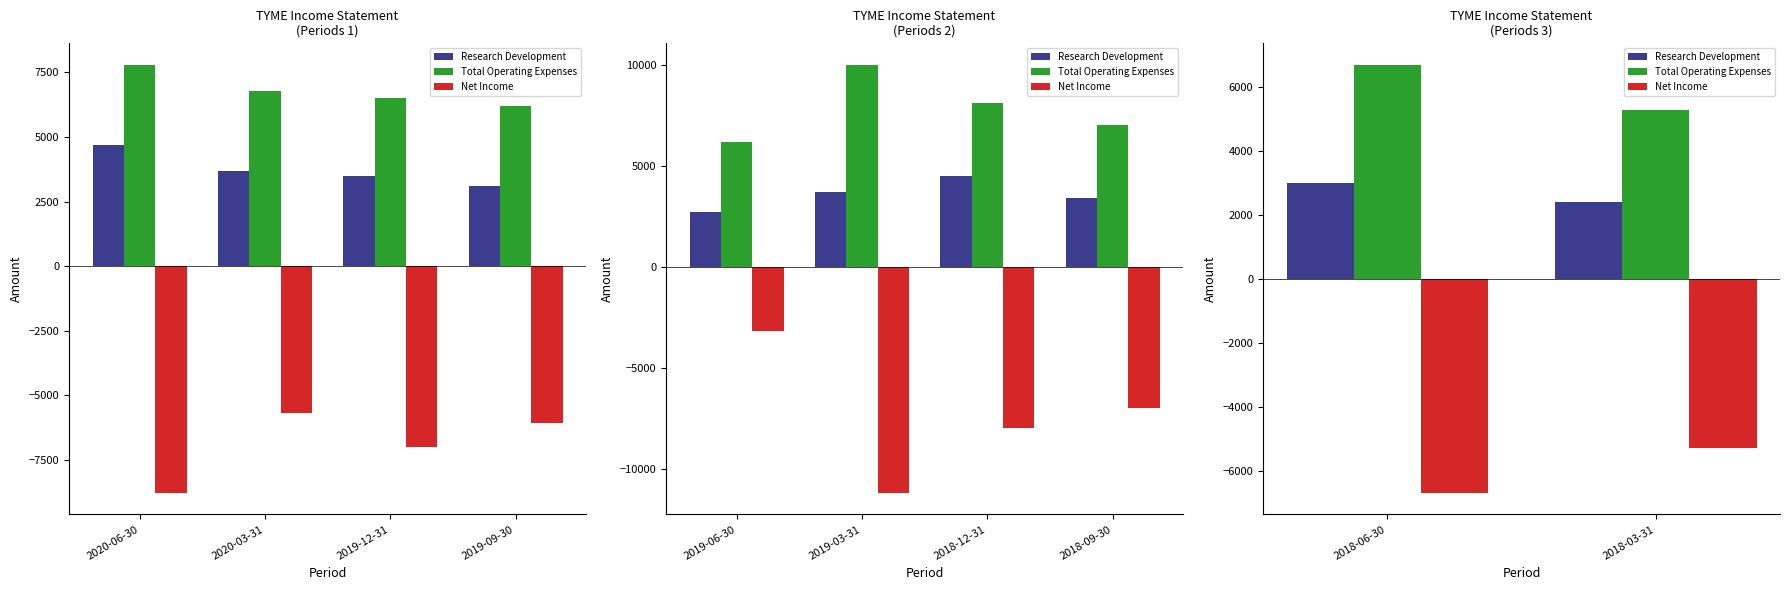

What are all the series names shown in the legend?

Research Development, Total Operating Expenses, Net Income